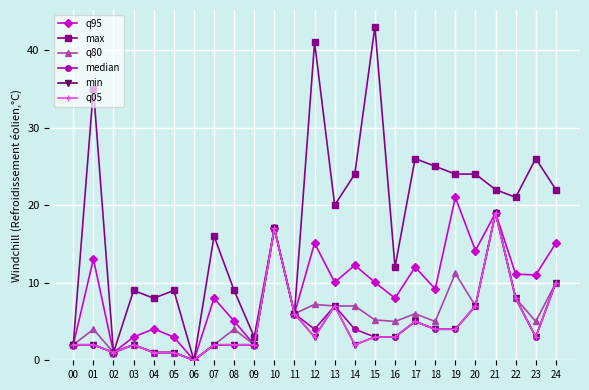

Does the chart have visible grid lines?

Yes